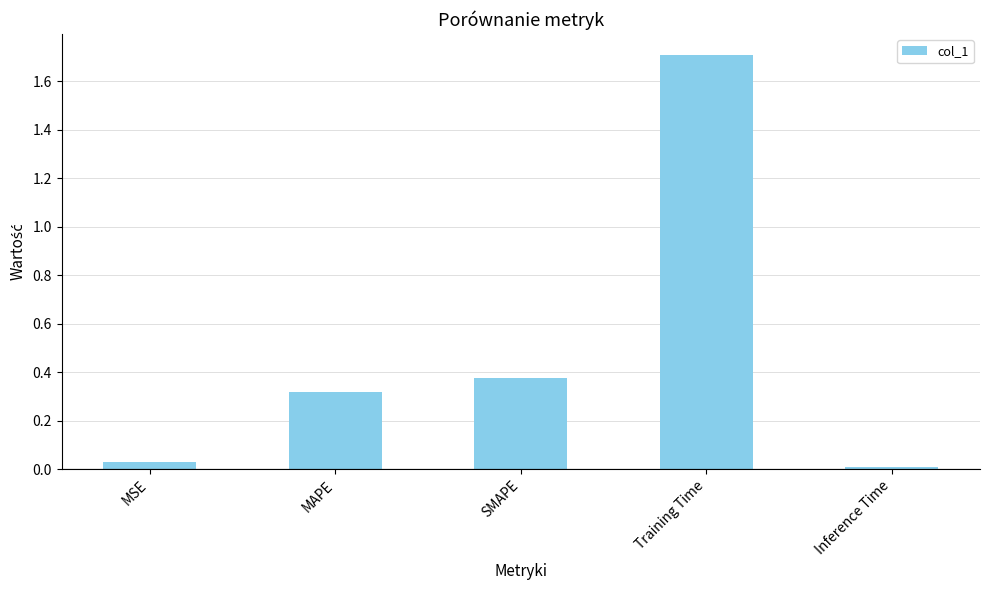

What is the label of the 5th bar from the left?

Inference Time